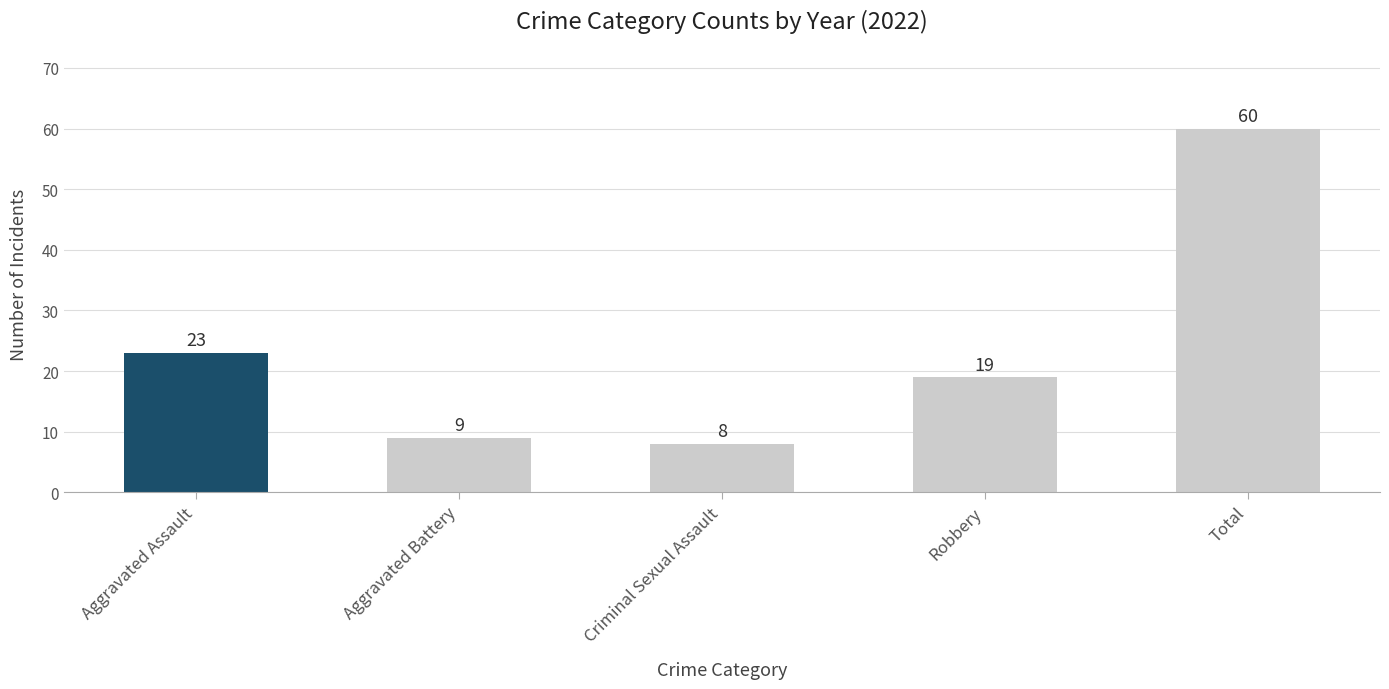

How many bars are there in total?

5